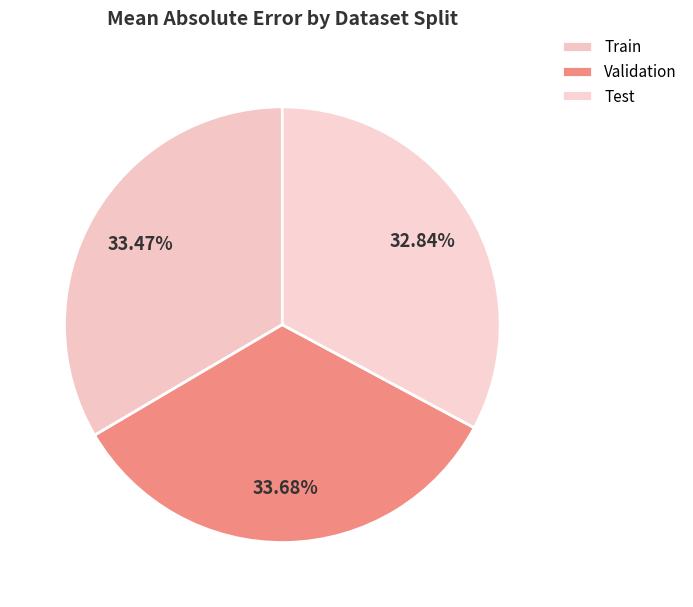

How many segments does this pie chart have?

3